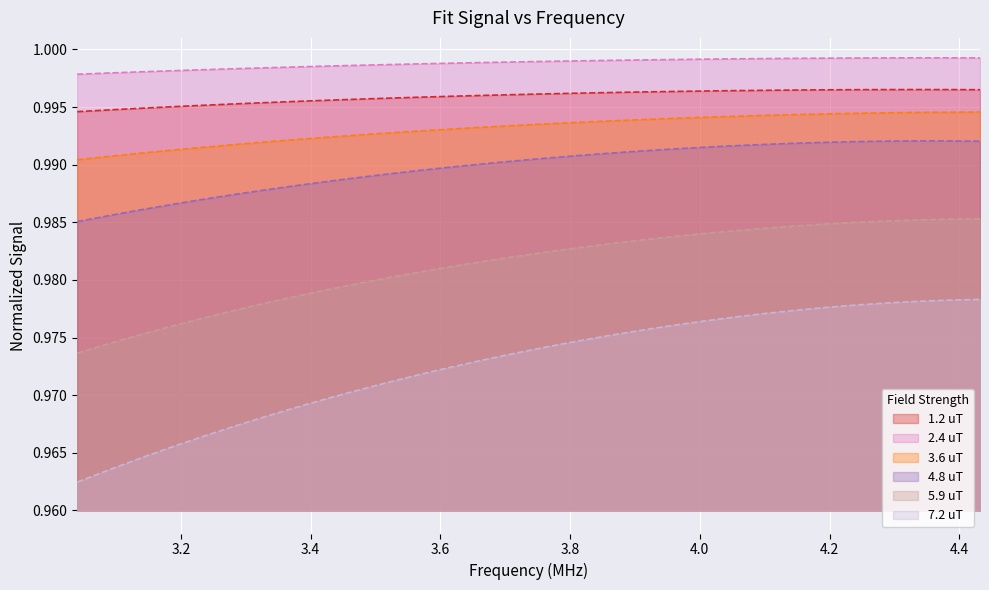

True or false: 2.4 uT and 5.9 uT cross at least once.

False